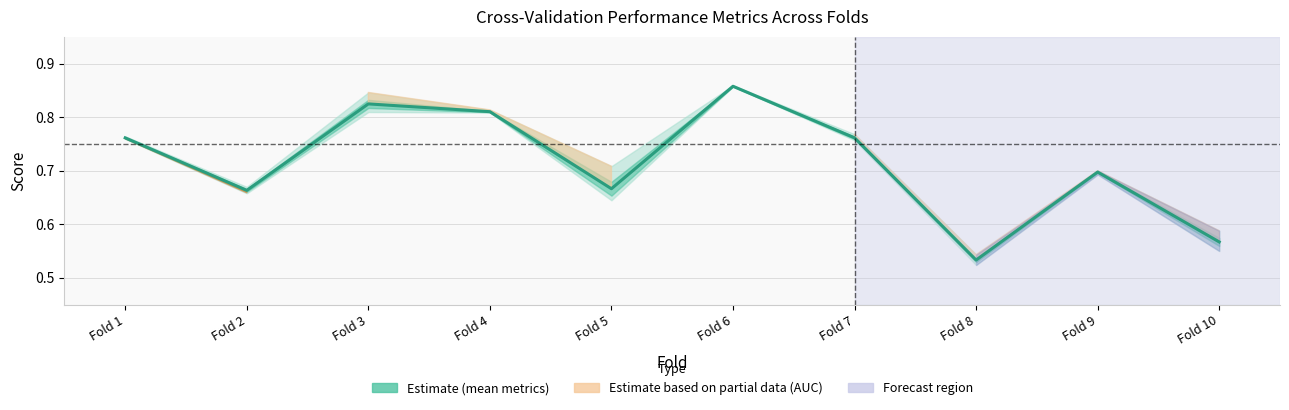

What is the difference between the values at Fold 5 and Fold 7?

0.1